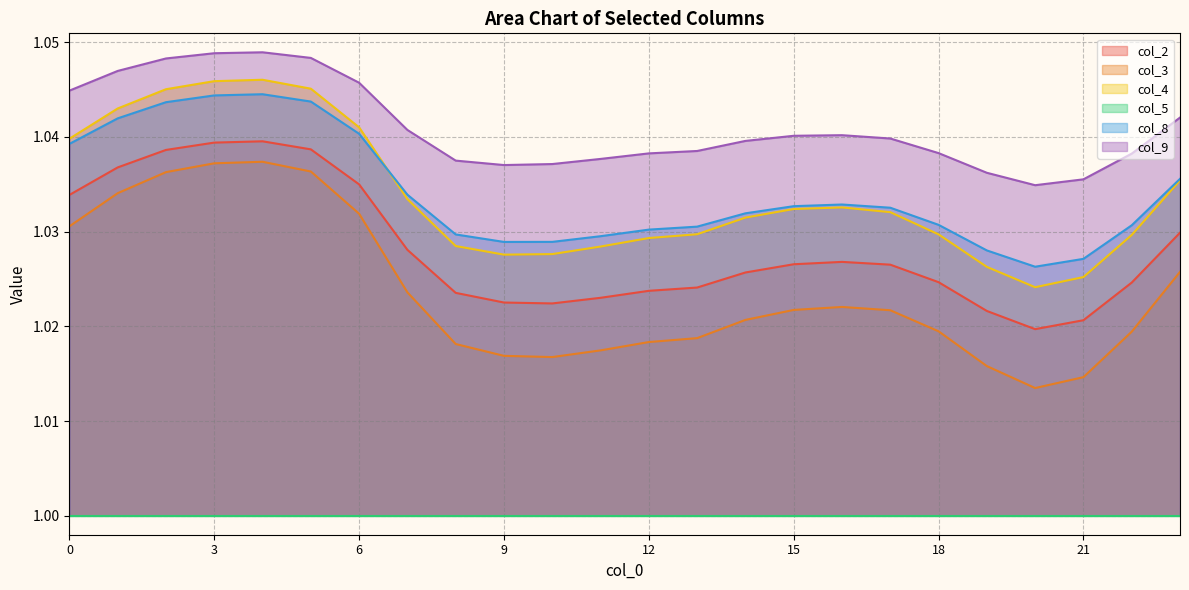

Reading left to right, list all the values displayed in this chart.

col_2: 0=1.0	1=1.0	2=1.0	3=1.0	4=1.0	5=1.0	6=1.0	7=1.0	8=1.0	9=1.0	10=1.0	11=1.0	12=1.0	13=1.0	14=1.0	15=1.0	16=1.0	17=1.0	18=1.0	19=1.0	20=1.0	21=1.0	22=1.0	23=1.0
col_3: 0=1.0	1=1.0	2=1.0	3=1.0	4=1.0	5=1.0	6=1.0	7=1.0	8=1.0	9=1.0	10=1.0	11=1.0	12=1.0	13=1.0	14=1.0	15=1.0	16=1.0	17=1.0	18=1.0	19=1.0	20=1.0	21=1.0	22=1.0	23=1.0
col_4: 0=1.0	1=1.0	2=1.0	3=1.0	4=1.0	5=1.0	6=1.0	7=1.0	8=1.0	9=1.0	10=1.0	11=1.0	12=1.0	13=1.0	14=1.0	15=1.0	16=1.0	17=1.0	18=1.0	19=1.0	20=1.0	21=1.0	22=1.0	23=1.0
col_8: 0=1.0	1=1.0	2=1.0	3=1.0	4=1.0	5=1.0	6=1.0	7=1.0	8=1.0	9=1.0	10=1.0	11=1.0	12=1.0	13=1.0	14=1.0	15=1.0	16=1.0	17=1.0	18=1.0	19=1.0	20=1.0	21=1.0	22=1.0	23=1.0
col_9: 0=1.0	1=1.0	2=1.0	3=1.0	4=1.0	5=1.0	6=1.0	7=1.0	8=1.0	9=1.0	10=1.0	11=1.0	12=1.0	13=1.0	14=1.0	15=1.0	16=1.0	17=1.0	18=1.0	19=1.0	20=1.0	21=1.0	22=1.0	23=1.0